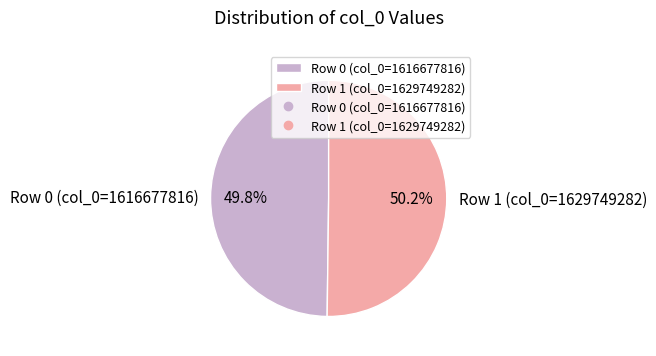

What percentage do Row 1 (col_0=1629749282) and Row 0 (col_0=1616677816) together represent?

100.0%